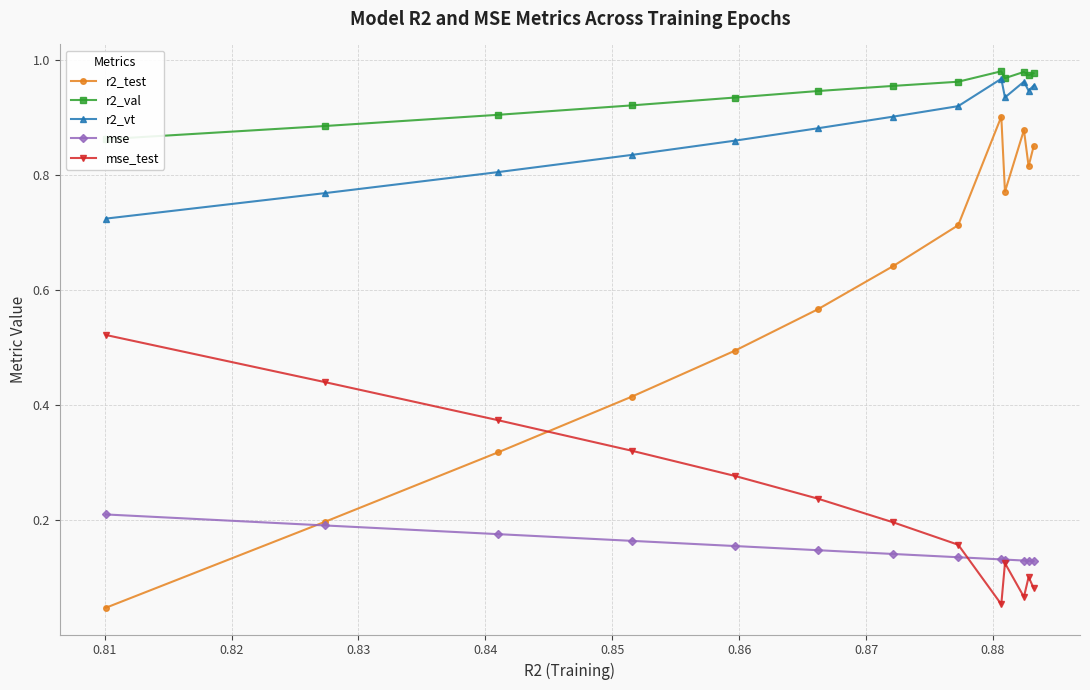

List the series in order of their peak value, highest first.

r2_val, r2_vt, r2_test, mse_test, mse